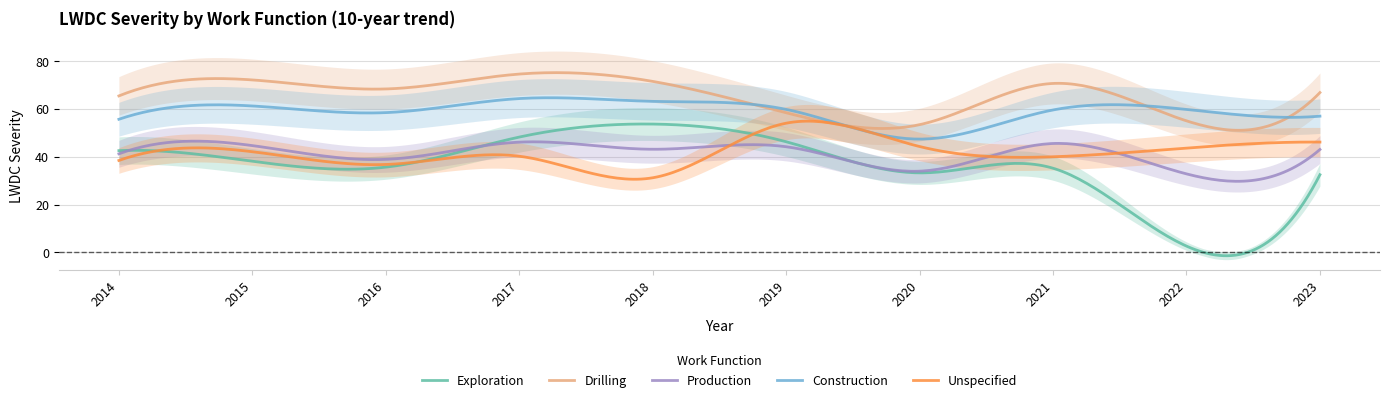

What is the sum of the Construction values at 2016 and 2021?

118.0